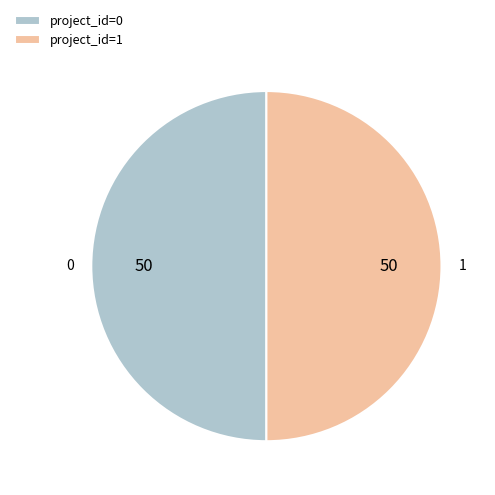

Combined, do 1 and 0 account for over 50%?

Yes